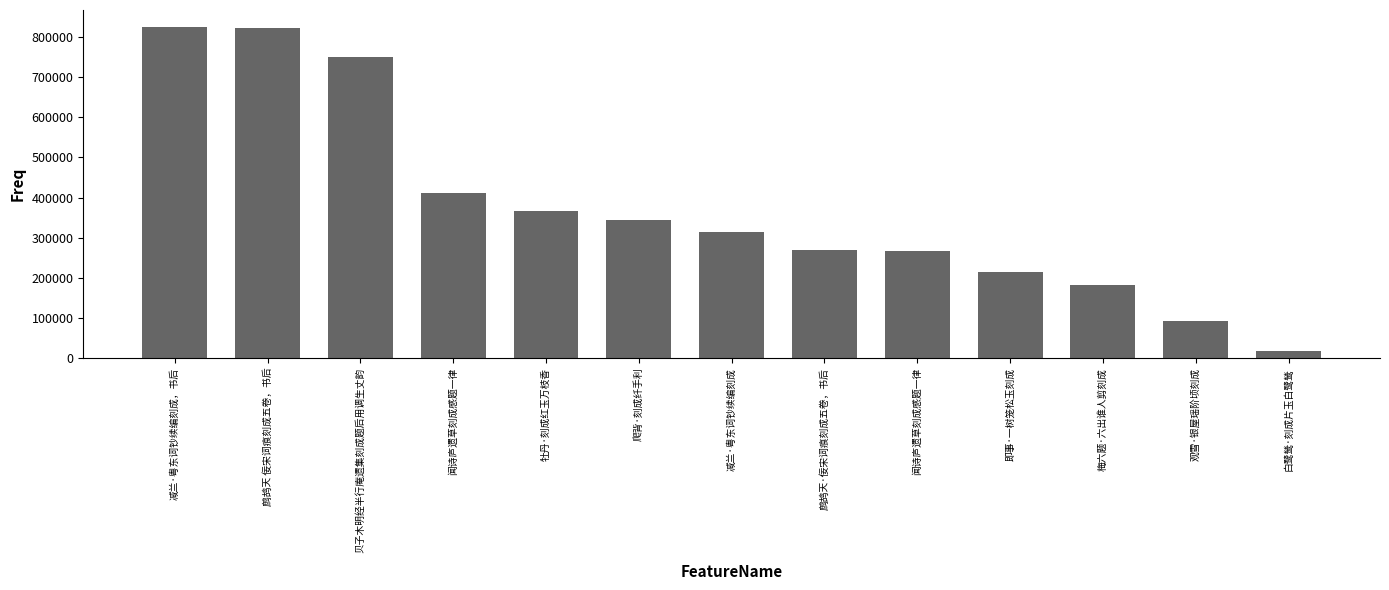

Count the number of data series in this chart.

1